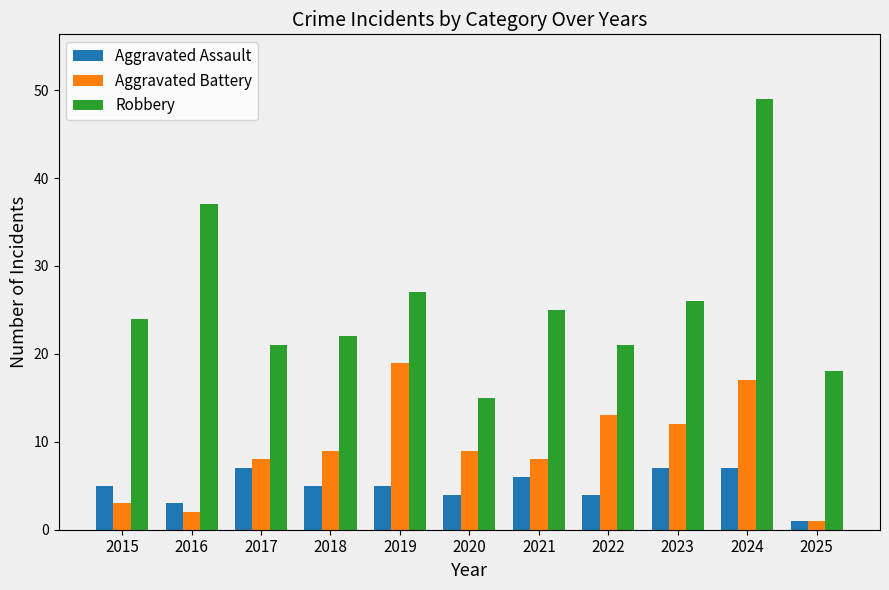

Is the value of Robbery at 2018 greater than the value of Aggravated Assault at 2024?

Yes